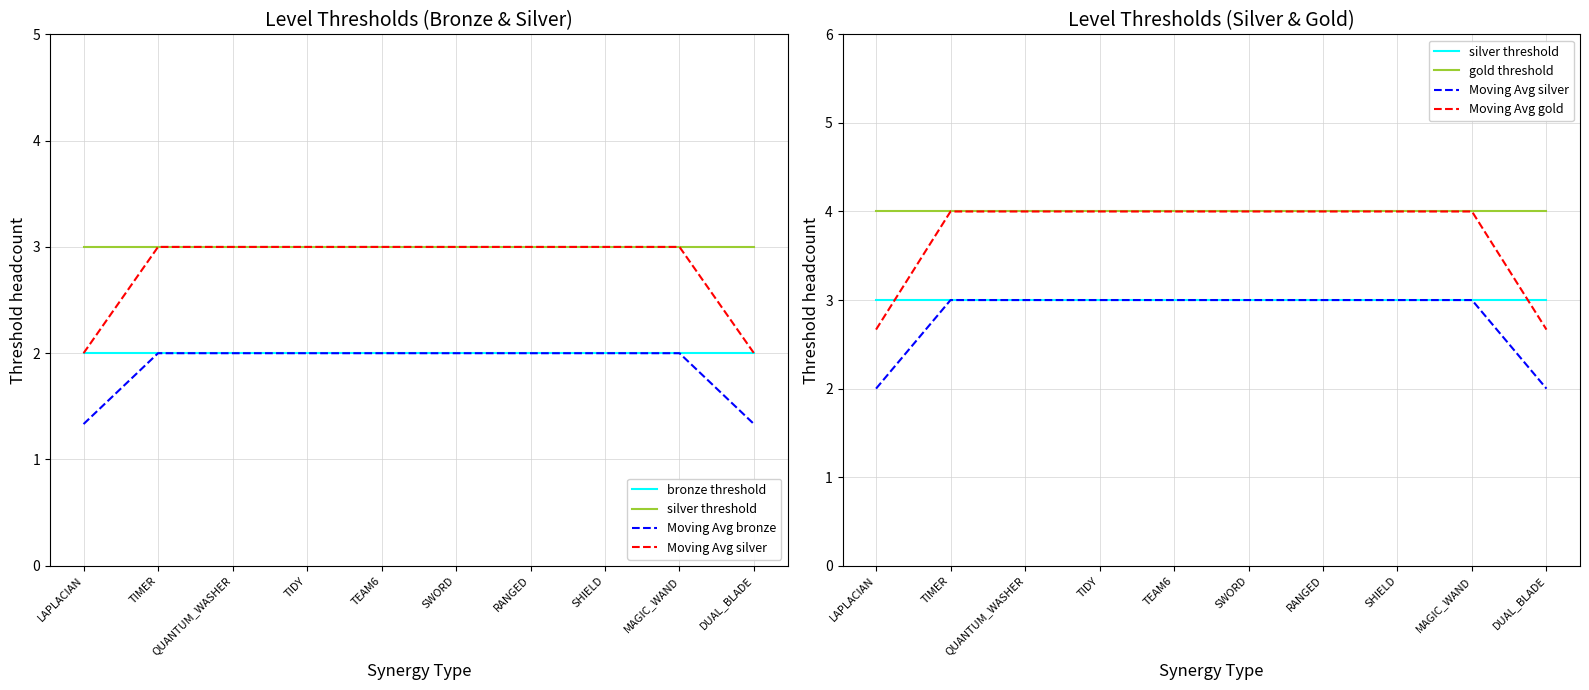

What is the average value of the Moving Avg gold series?

3.7